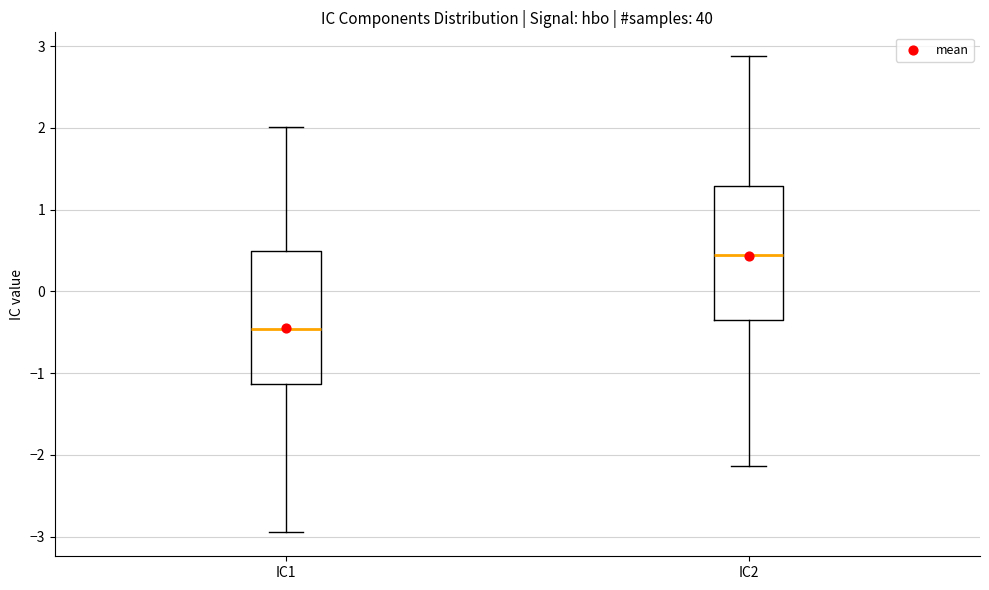

Which box's median line is the highest?

IC2